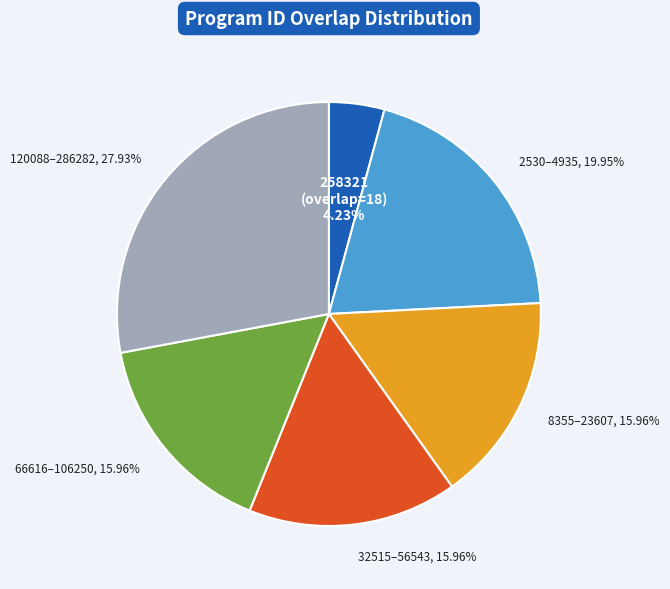

Is there any slice that represents more than half of the pie?

No